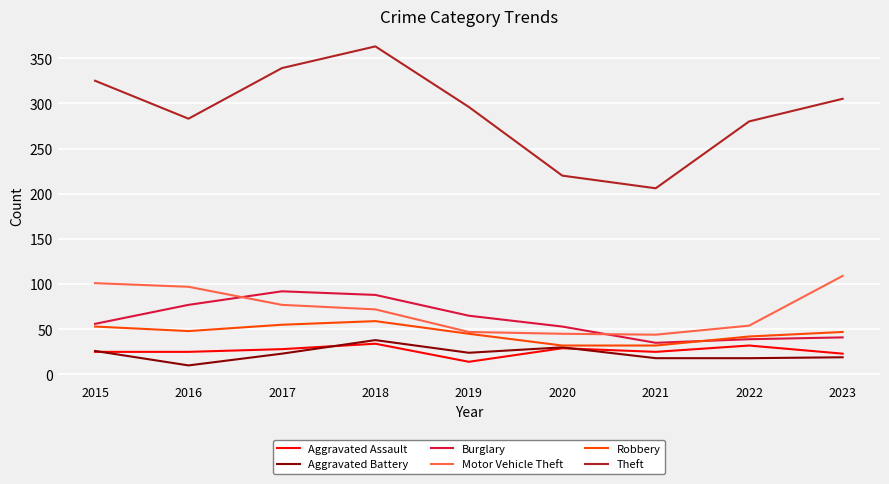

Which series ends up on top after the final intersection of Burglary and Motor Vehicle Theft?

Motor Vehicle Theft